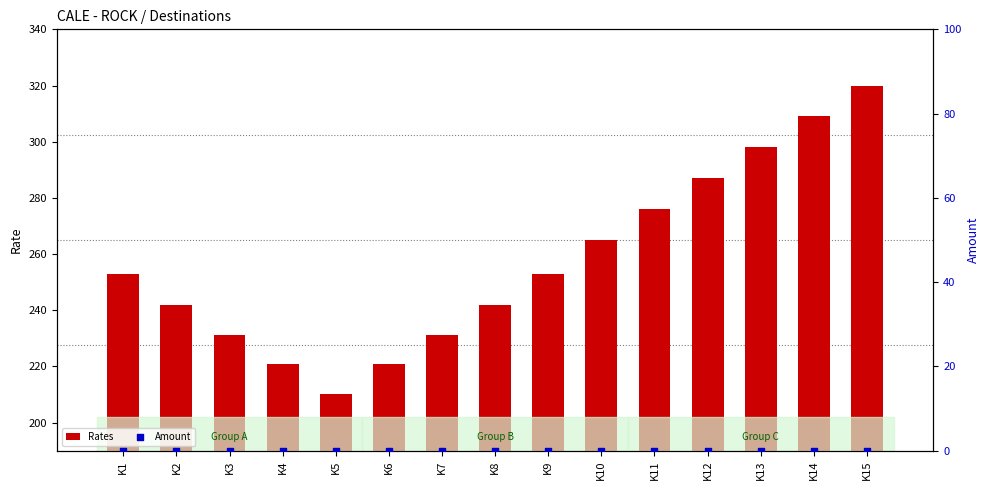

Which series has the largest Y range (max minus min)?

Rates